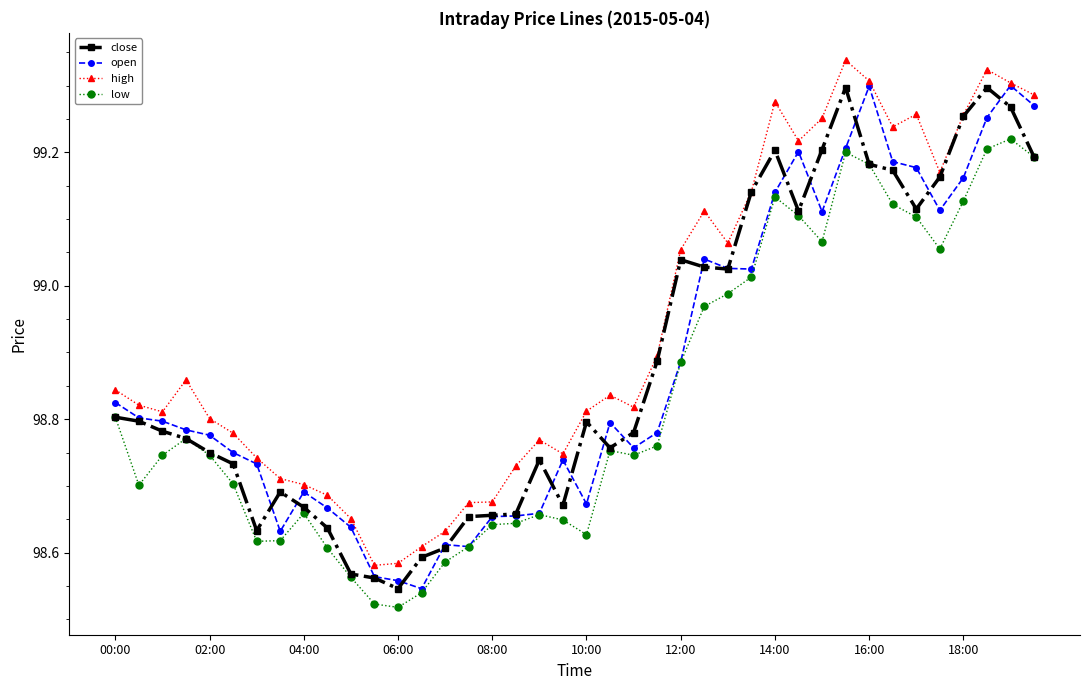

Which series has the largest total across all categories?

high